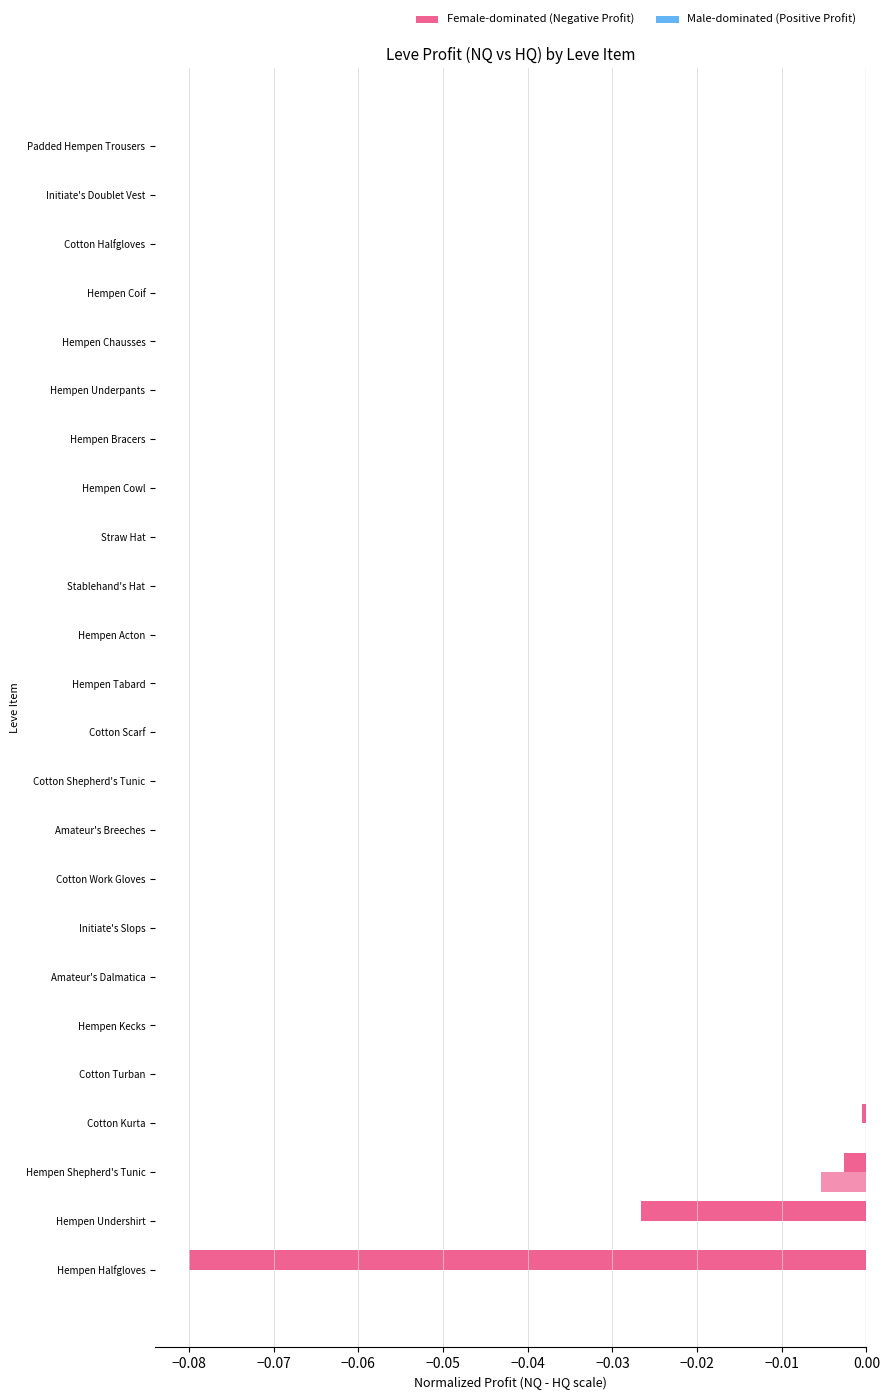

How many series are shown in this chart?

2